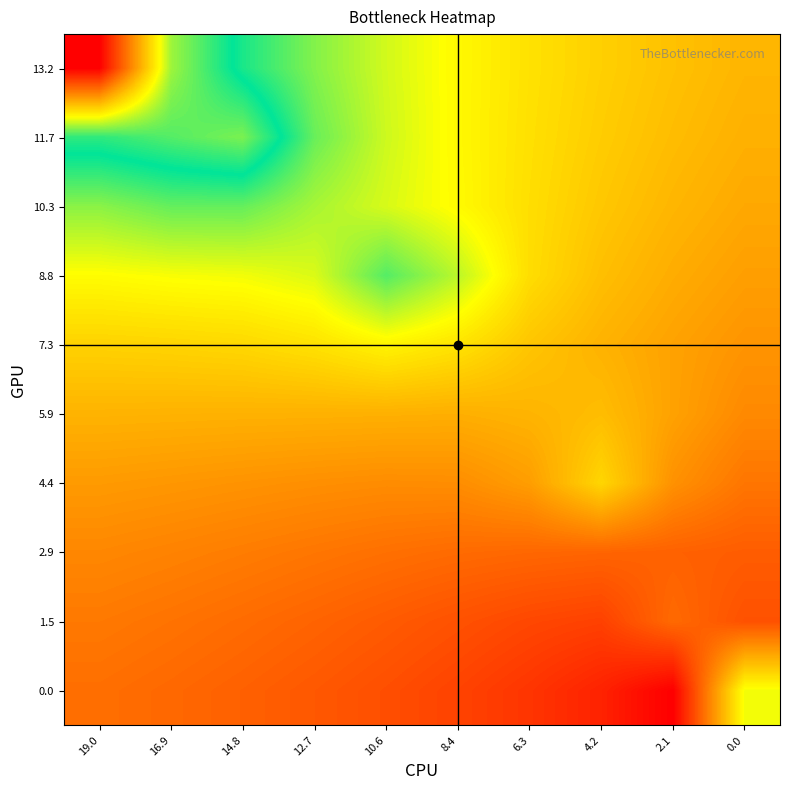

Count the number of data series in this chart.

10